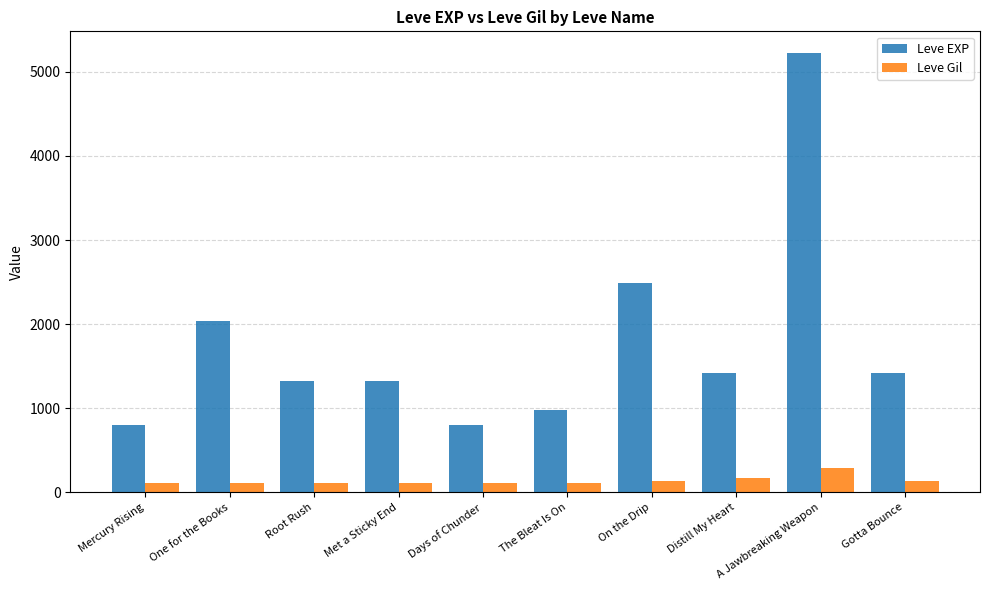

What is the difference between the second highest and minimum values in the Leve EXP series?

1690